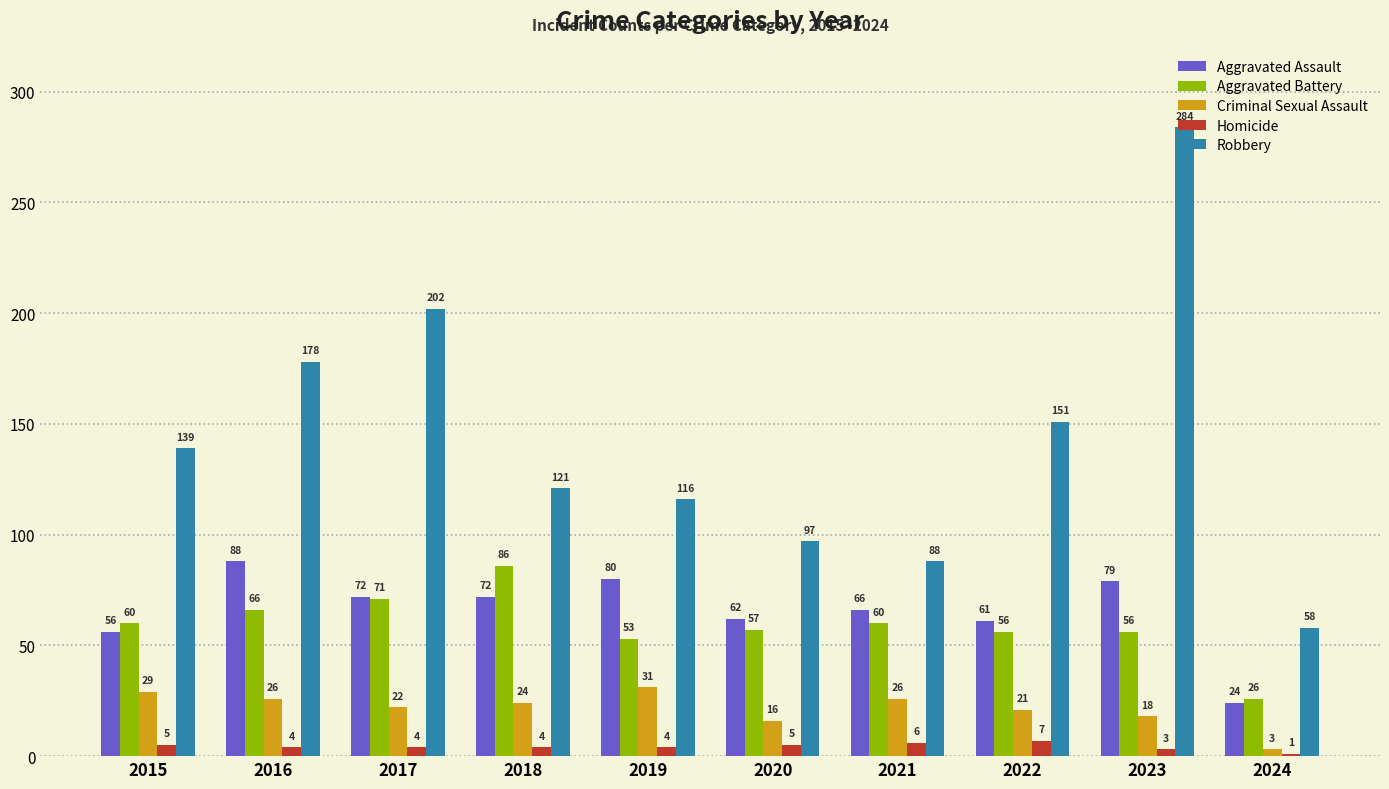

Reading right to left, transcribe all the data shown in this chart.

Aggravated Assault: 2024=24	2023=79	2022=61	2021=66	2020=62	2019=80	2018=72	2017=72	2016=88	2015=56
Aggravated Battery: 2024=26	2023=56	2022=56	2021=60	2020=57	2019=53	2018=86	2017=71	2016=66	2015=60
Criminal Sexual Assault: 2024=3	2023=18	2022=21	2021=26	2020=16	2019=31	2018=24	2017=22	2016=26	2015=29
Homicide: 2024=1	2023=3	2022=7	2021=6	2020=5	2019=4	2018=4	2017=4	2016=4	2015=5
Robbery: 2024=58	2023=284	2022=151	2021=88	2020=97	2019=116	2018=121	2017=202	2016=178	2015=139